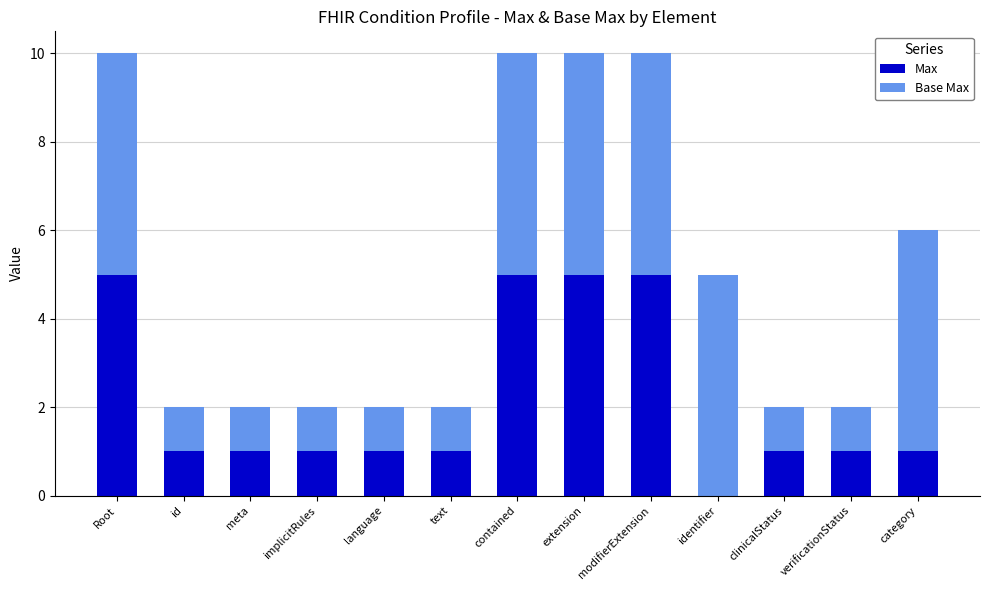

What is the total value across all series at extension?

10